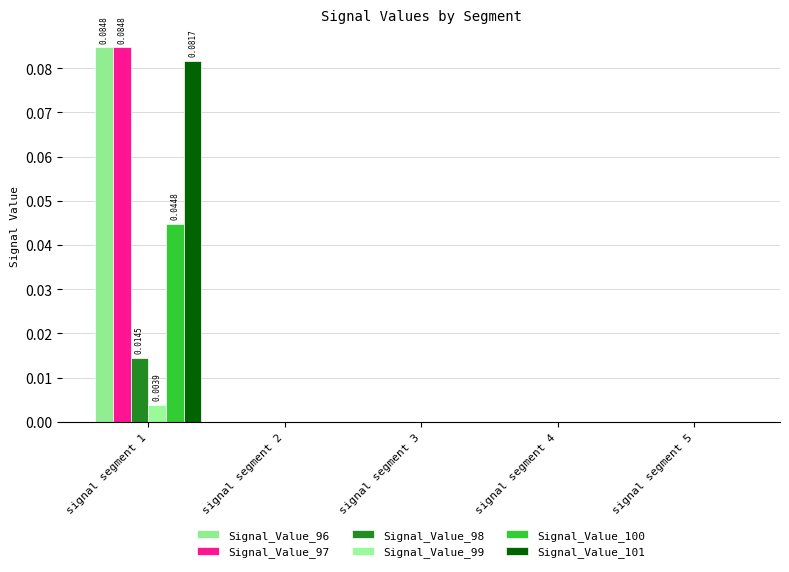

What are all the series names shown in the legend?

Signal_Value_96, Signal_Value_97, Signal_Value_98, Signal_Value_99, Signal_Value_100, Signal_Value_101